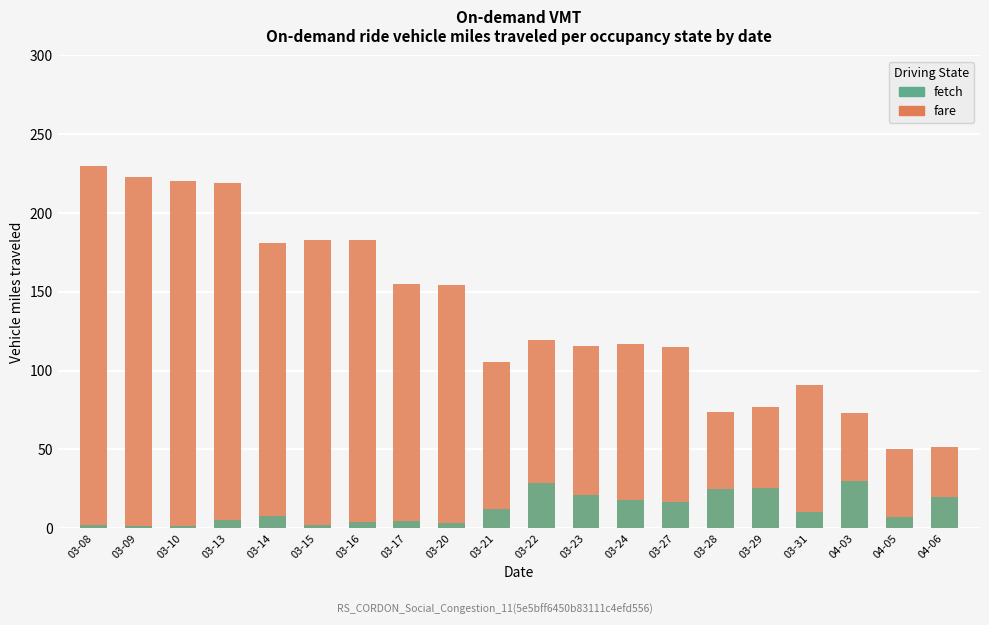

What is the label of the 7th bar from the left?

03-16